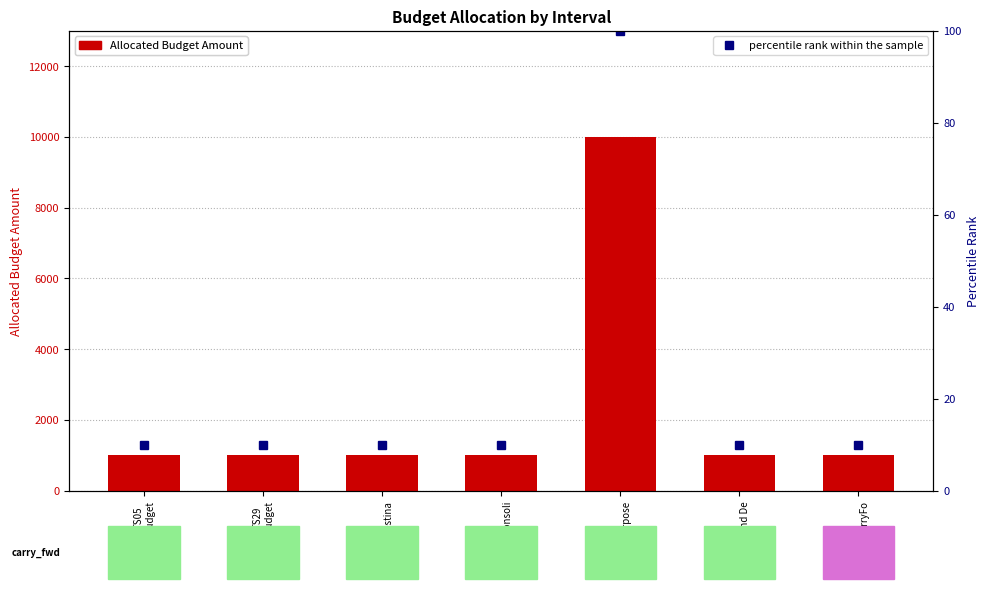

What is the sum of all percentile rank within the sample values?

160